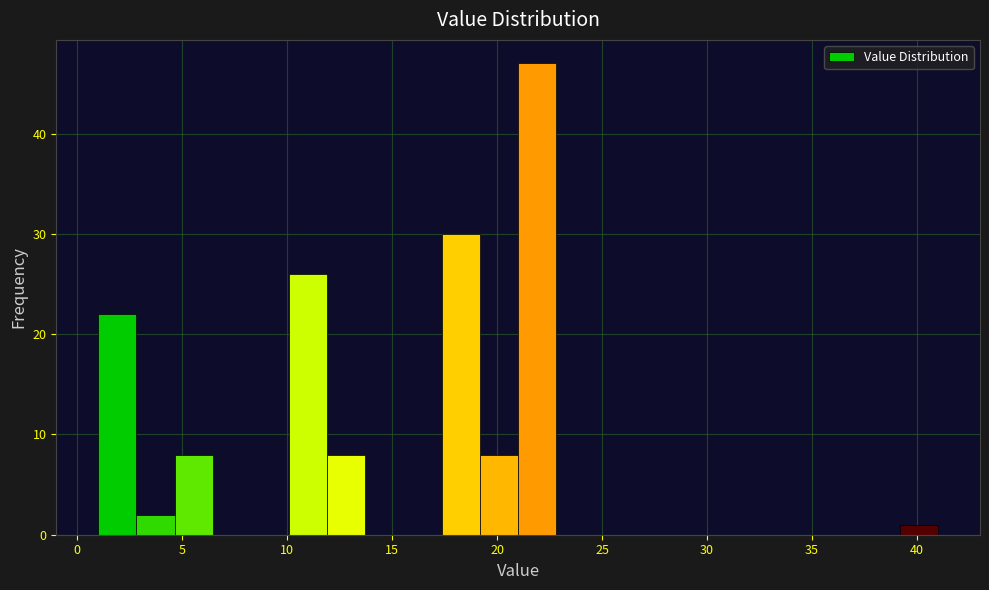

Read against the x-axis, roughly where is the centre of the tallest bar?

22.0